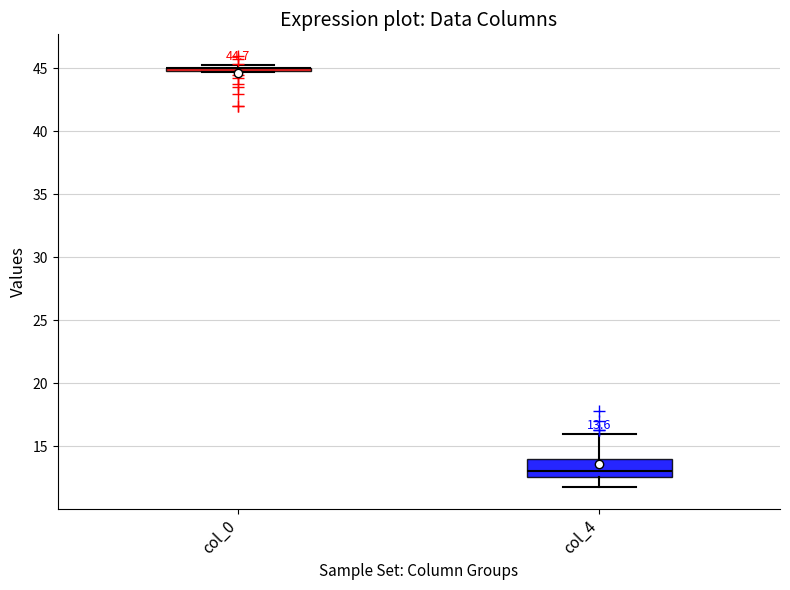

Comparing the boxes themselves (not the whiskers), which one is the tallest?

col_4